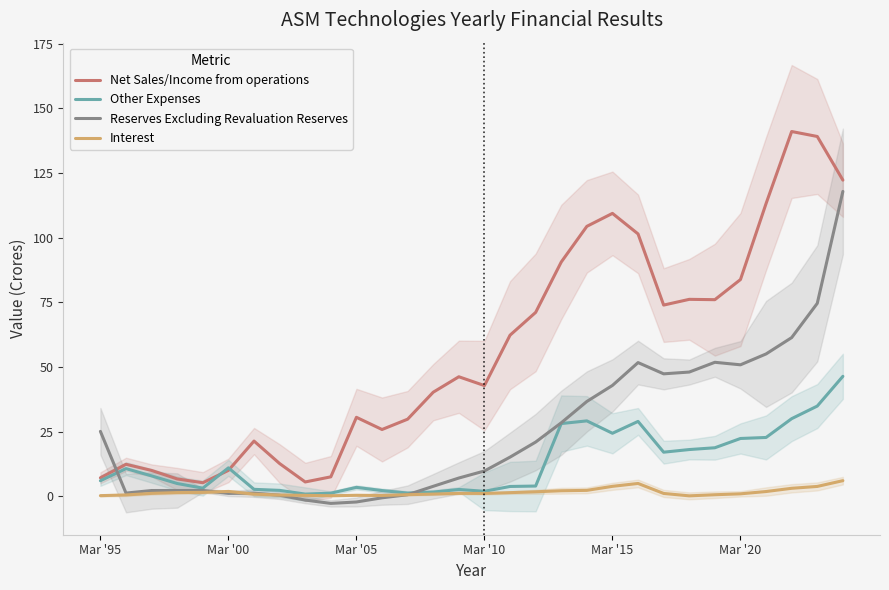

What is the total value across all series at Mar '95?

38.7